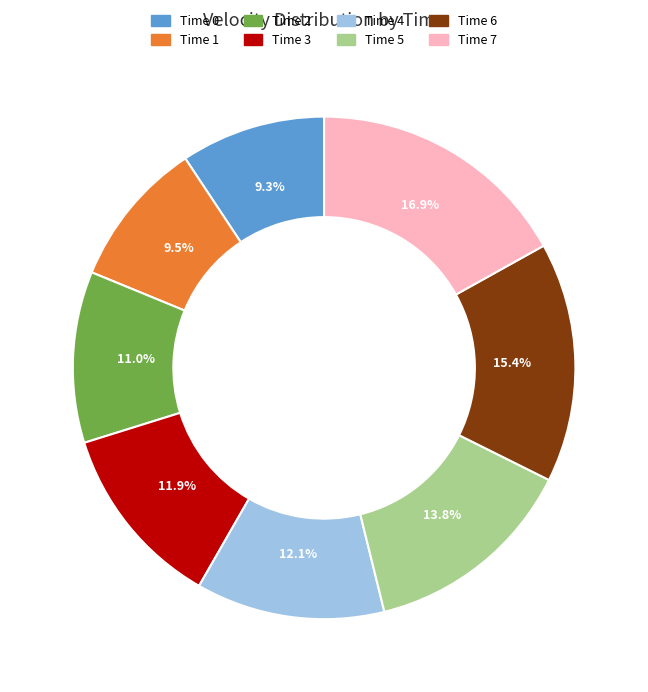

Is there any slice that represents more than half of the pie?

No